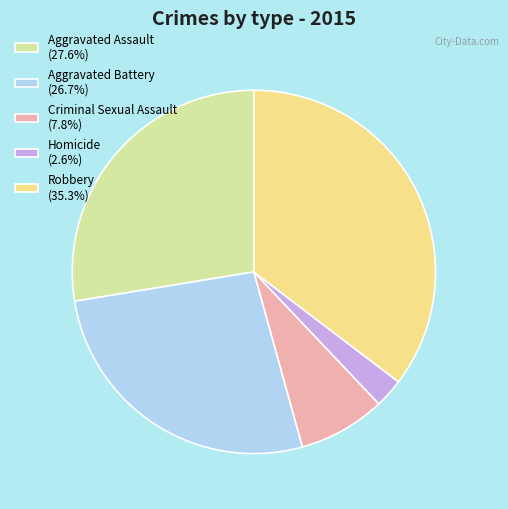

Approximately how many times larger is the value at Robbery compared to Aggravated Battery?

1.3